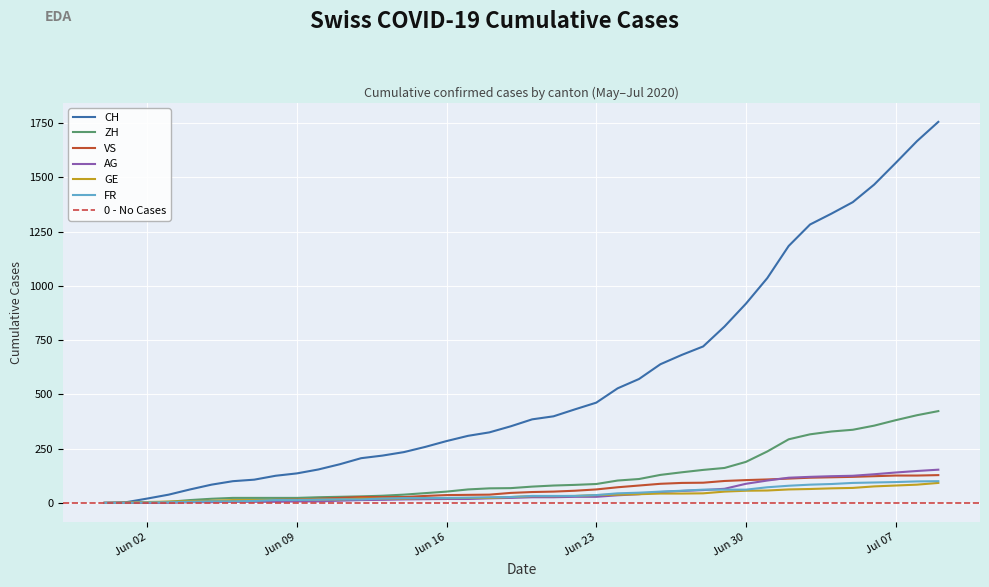

At which category is the sum across all series the highest?

2020-07-09